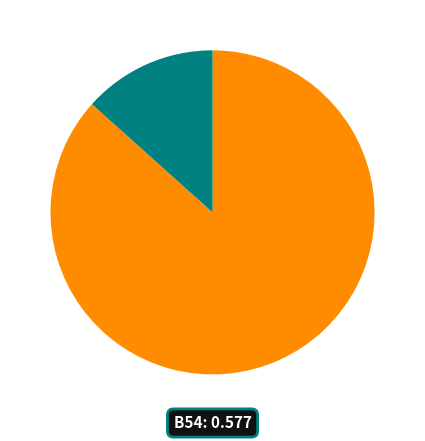

Is there a majority slice in this chart?

Yes